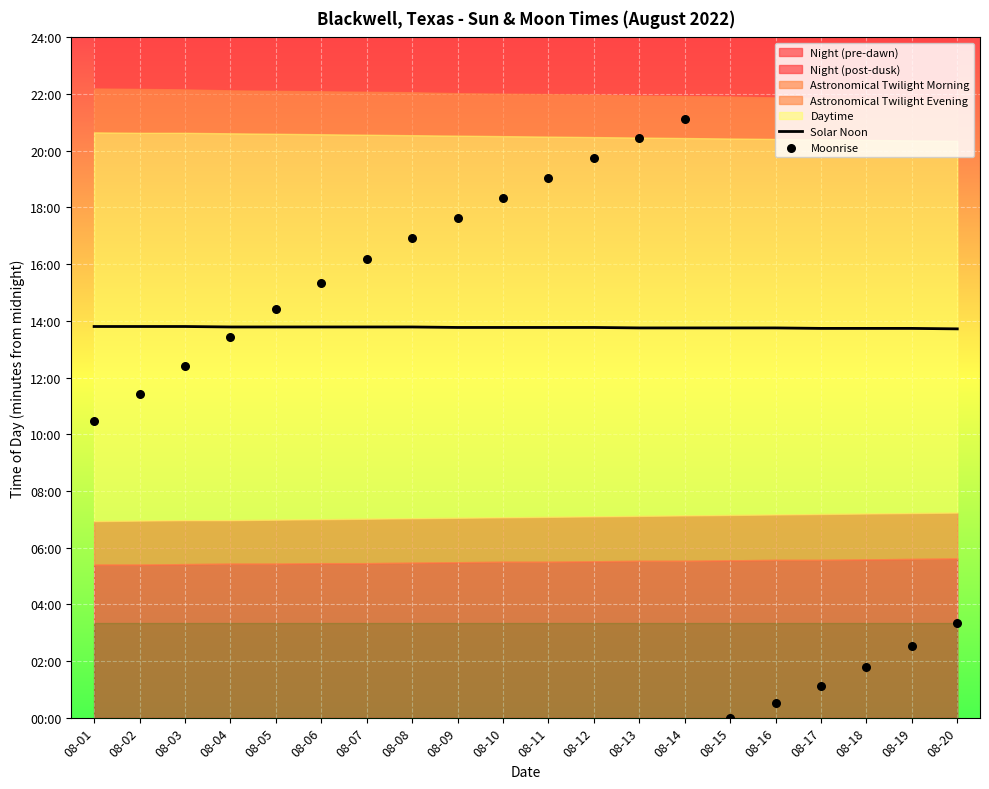

Which series has the largest total across all categories?

Solar Noon